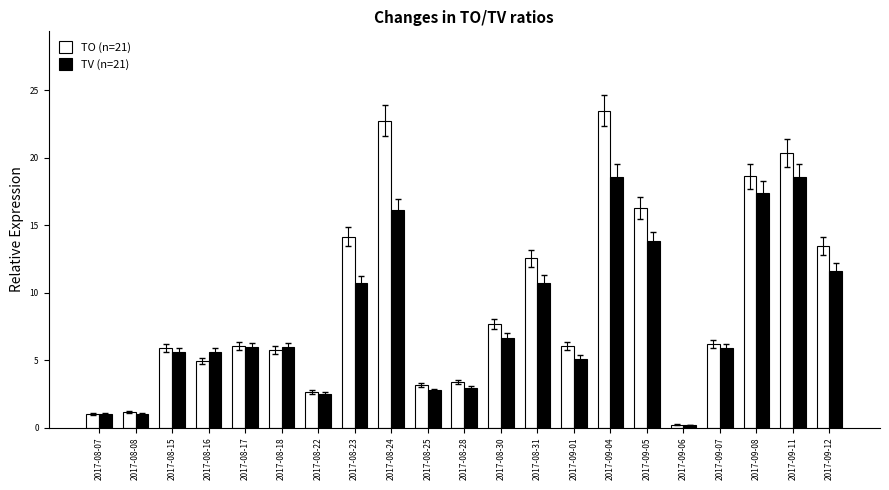

How many bars are there in each group?

2